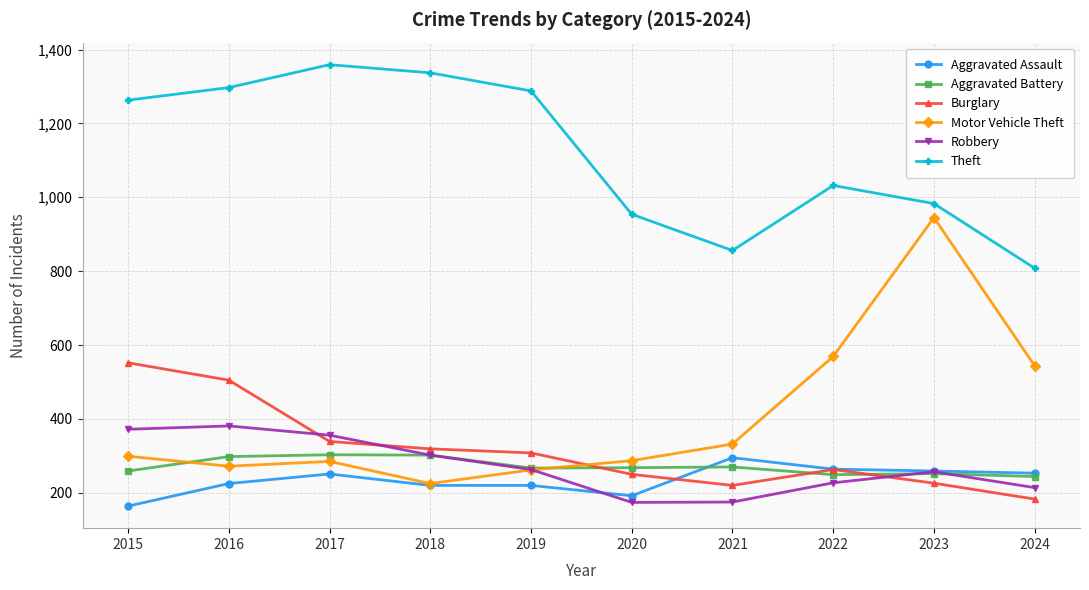

How many intersections are there between Motor Vehicle Theft and Aggravated Battery?

2